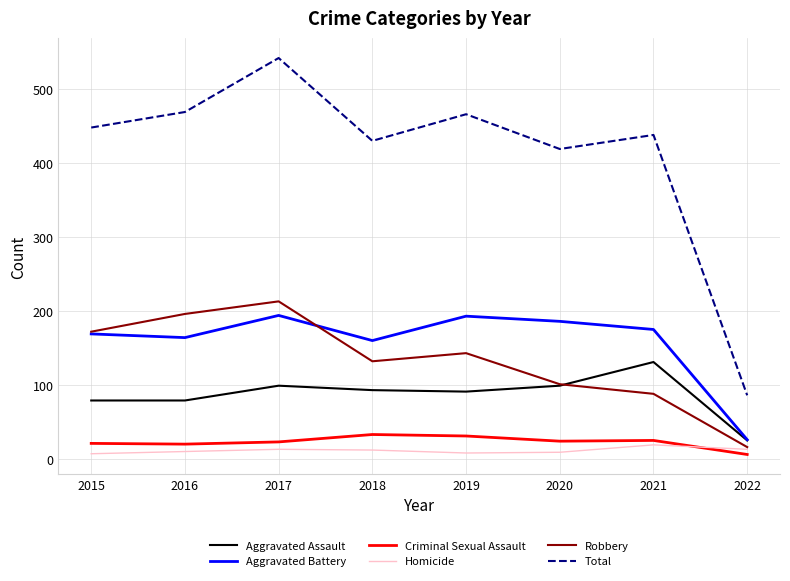

Between 2021 and 2022, which series saw the biggest shift?

Total